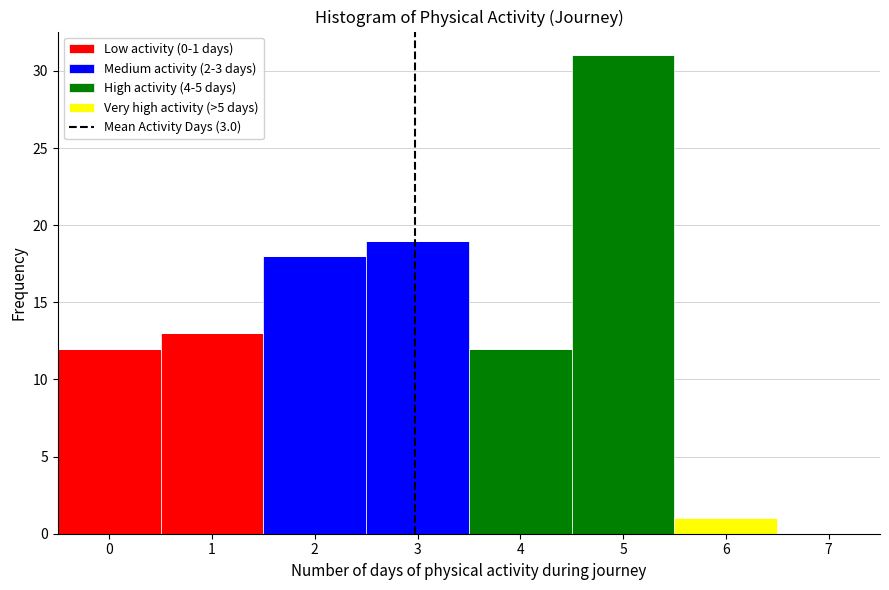

Which range on the x-axis has the tallest stacked bar (by total height)?

4.5 to 5.5